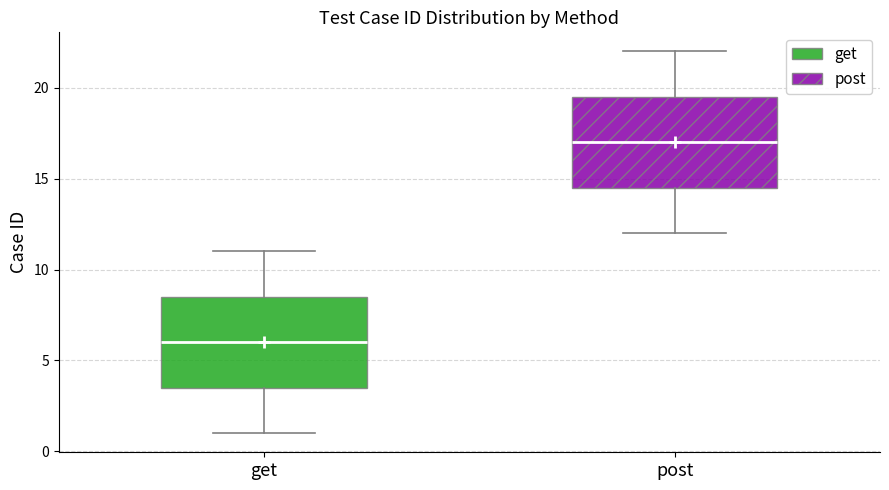

Reading left to right, read every box against the y-axis: the position of its median line, the range the box covers, and the ends of its whiskers. The values are not printed on the chart, so give them approximately, as read against the axis.

get: median 6.0, box 3.5 to 8.5, whiskers 1.0 to 11.0
post: median 17.0, box 14.5 to 19.5, whiskers 12.0 to 22.0